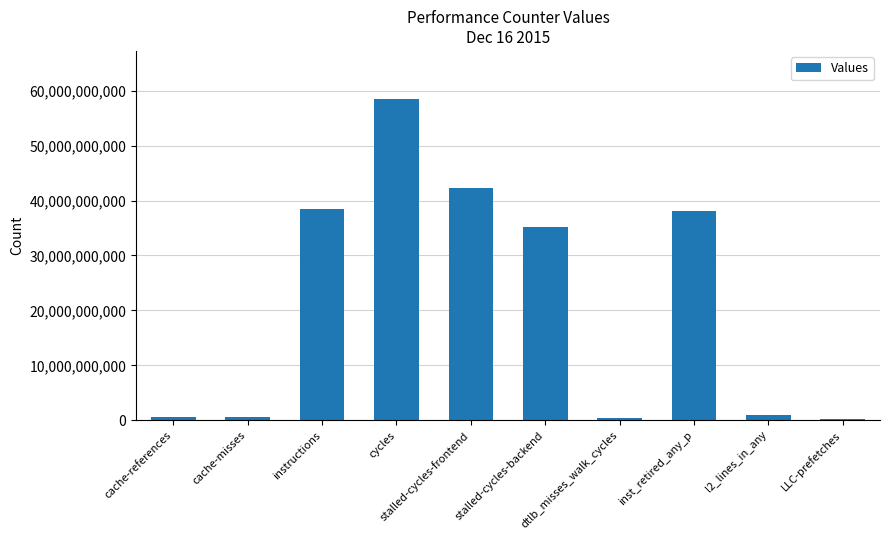

Between cache-misses and cycles, which is larger?

cycles